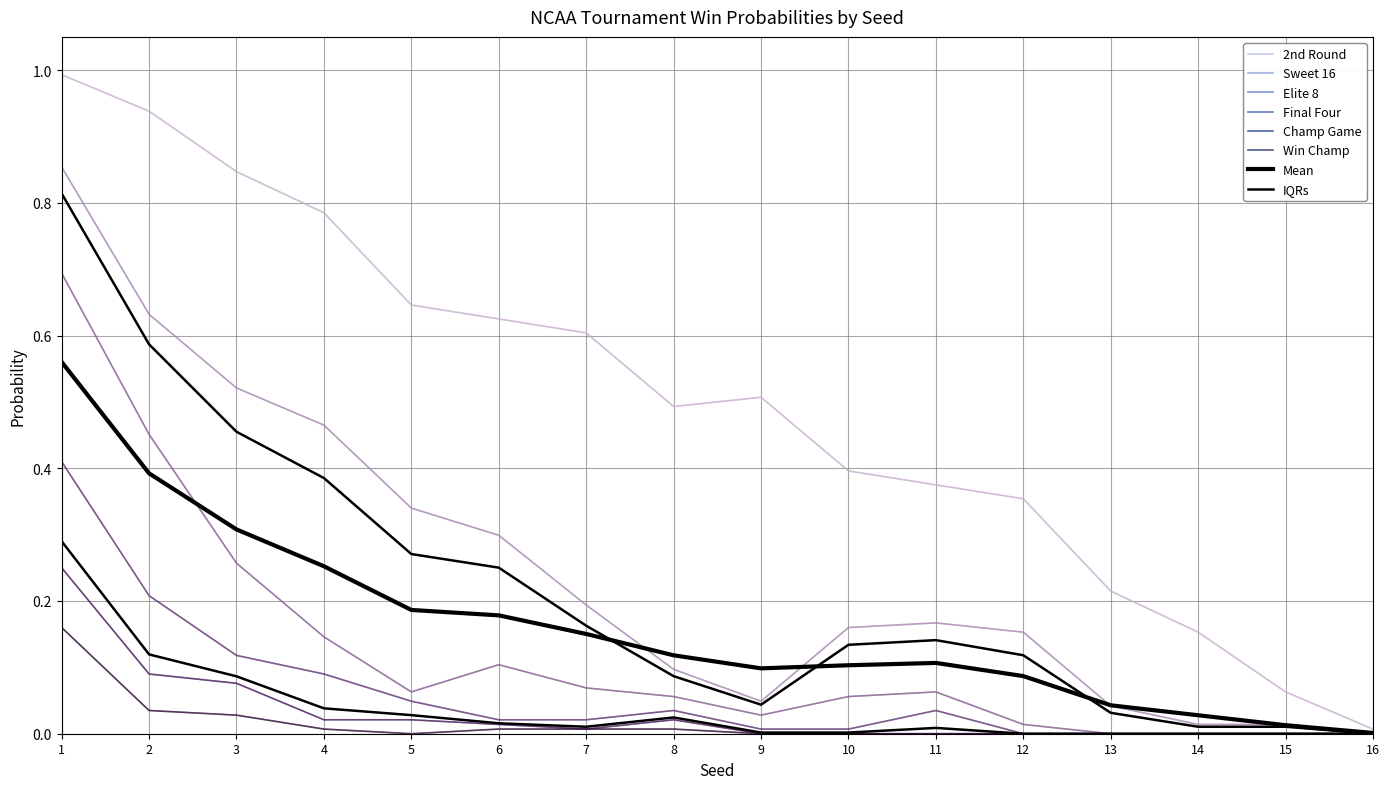

What is the spread (max minus min) of values at 4?

0.8